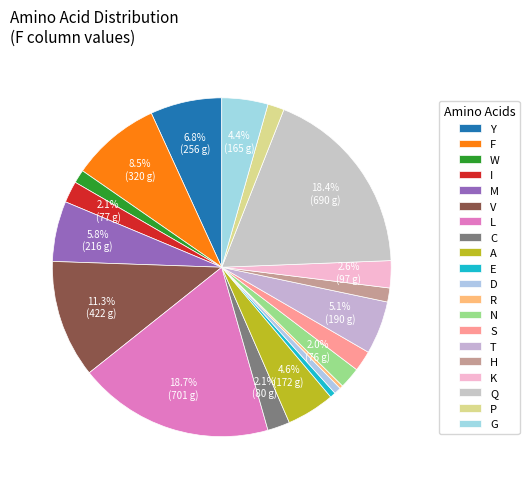

How many segments does this pie chart have?

20